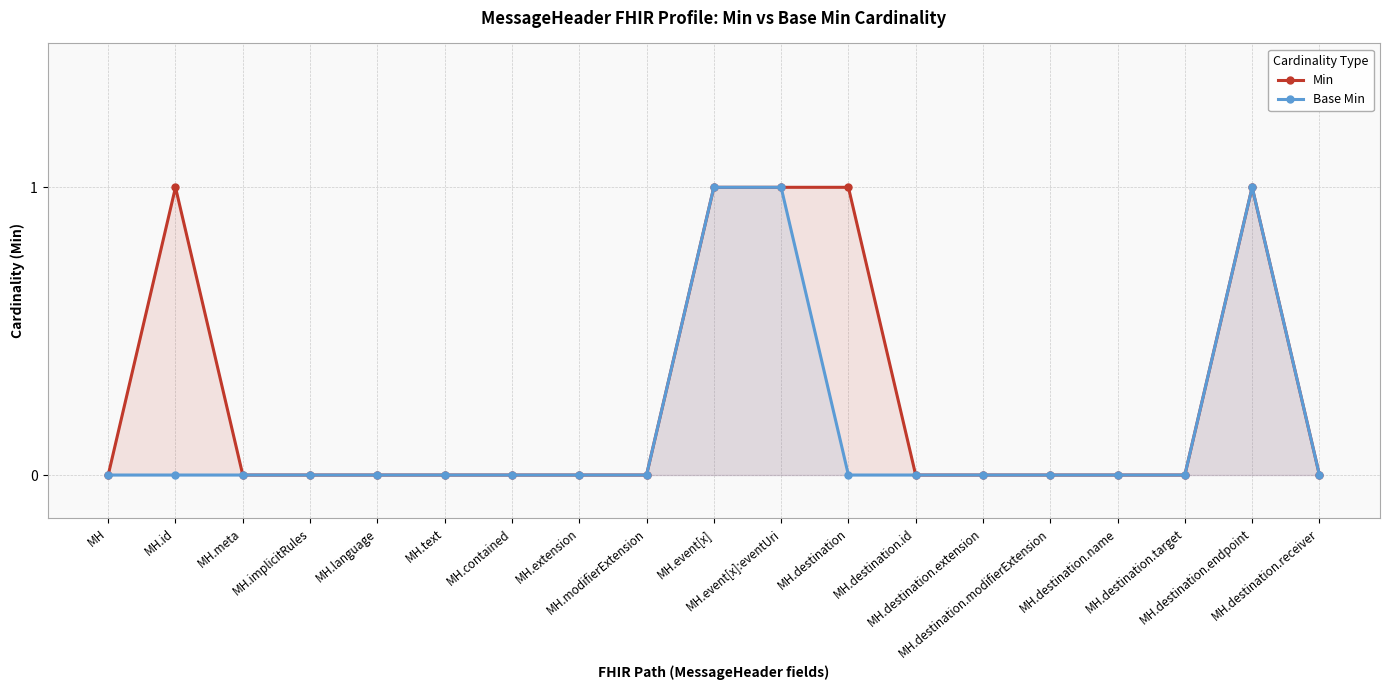

True or false: Base Min and Min cross at least once.

False